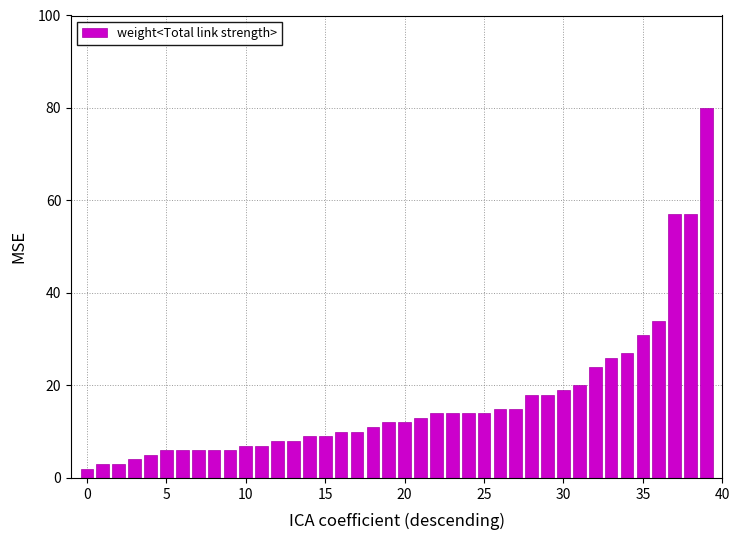

What is the value of the 38th bar from the left?

57